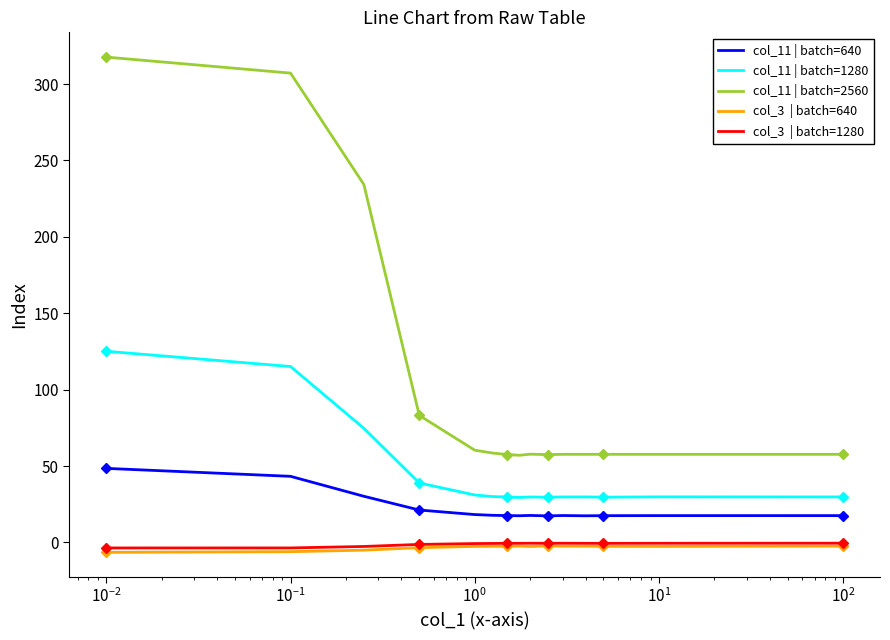

What is the maximum value shown in the chart?

317.7